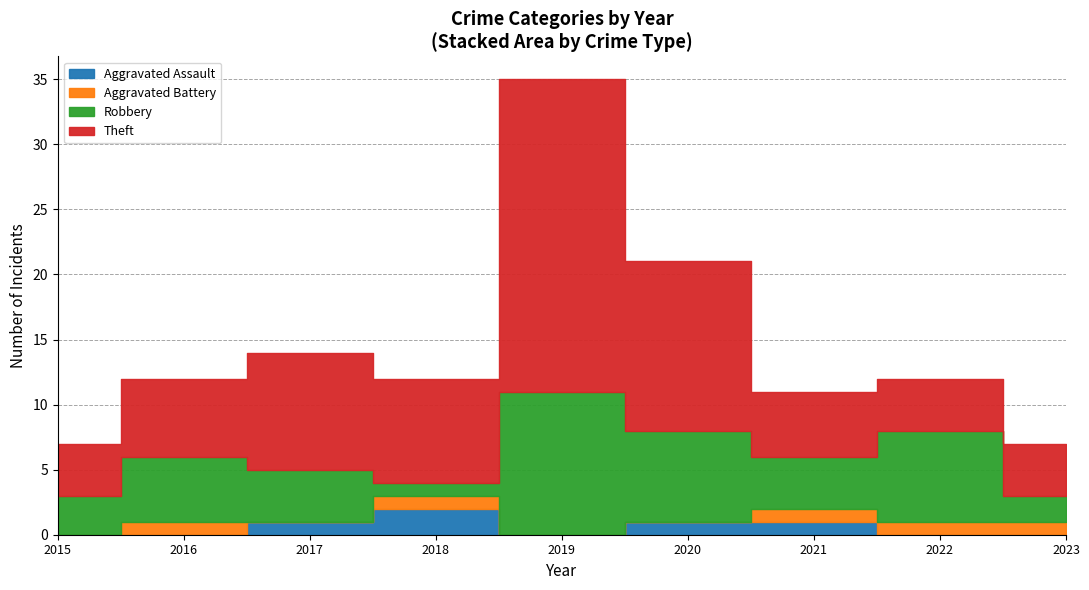

What is the maximum value shown in the chart?

24